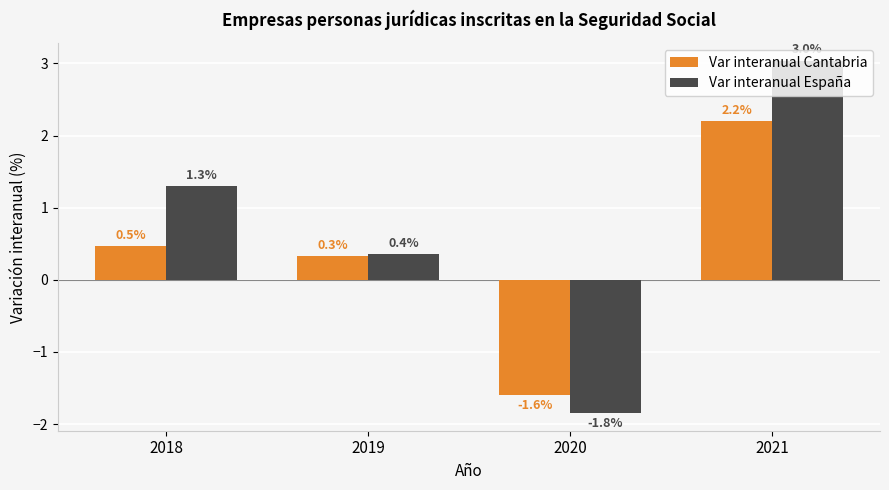

What is the minimum value for Var interanual Cantabria?

-1.6